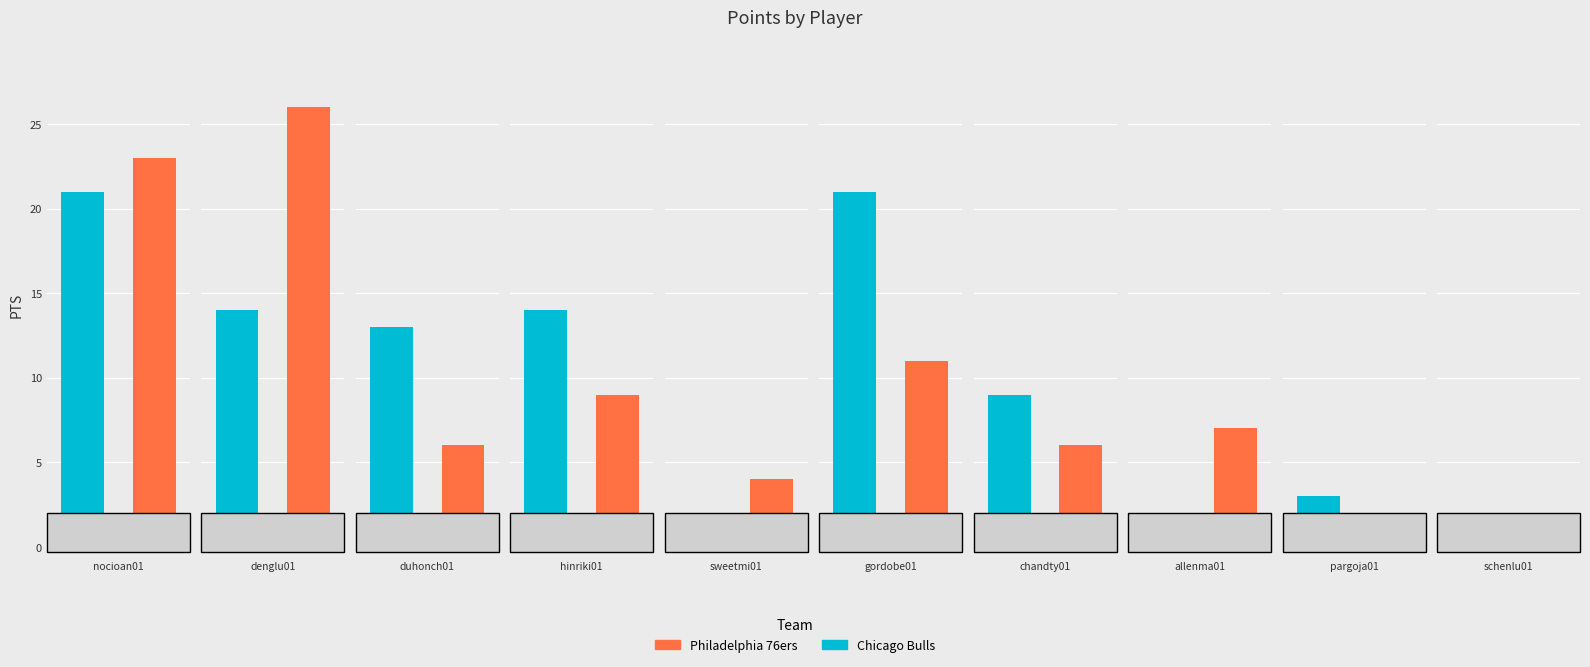

What is the label of the 3rd bar from the right?

allenma01